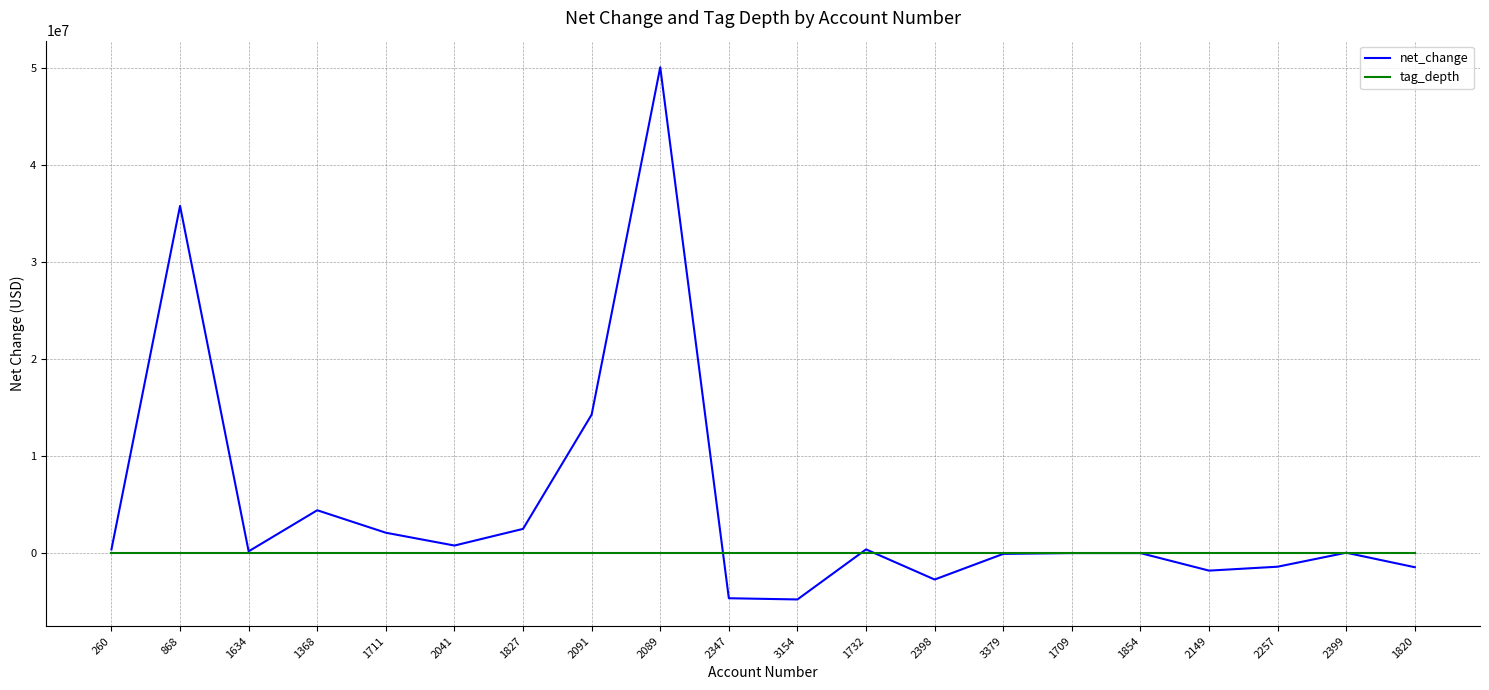

What is the lowest value of the net_change series?

-4766000